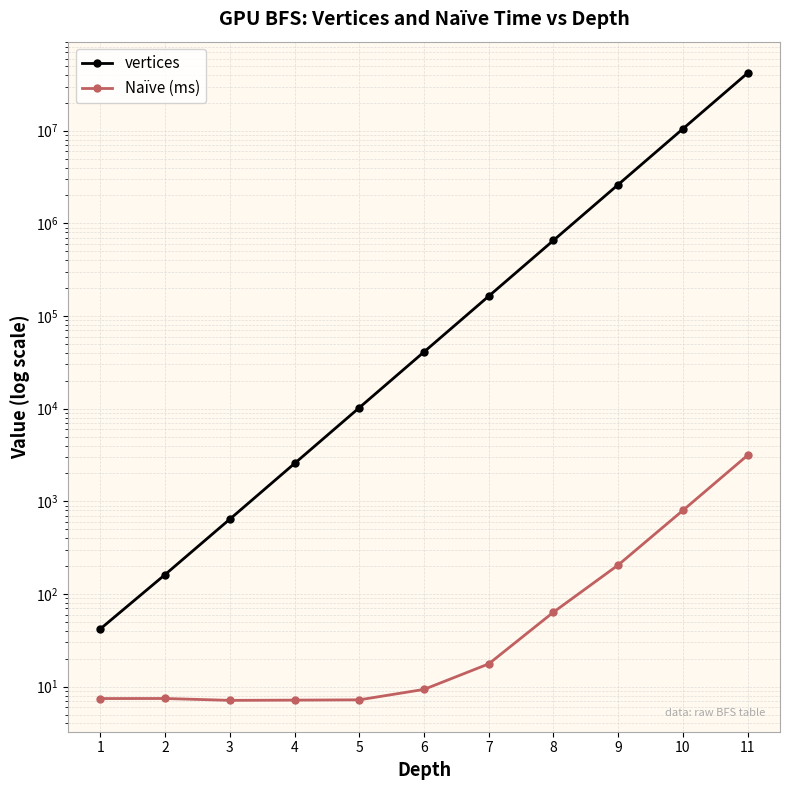

Which series has the largest total across all categories?

vertices